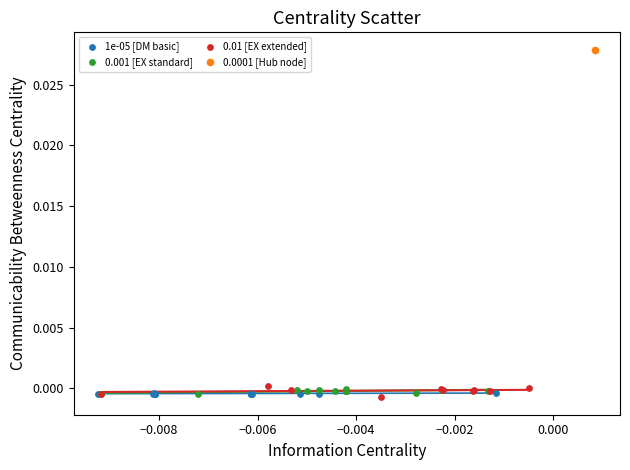

What are all the series names shown in the legend?

1e-05 [DM basic], 0.001 [EX standard], 0.01 [EX extended], 0.0001 [Hub node]